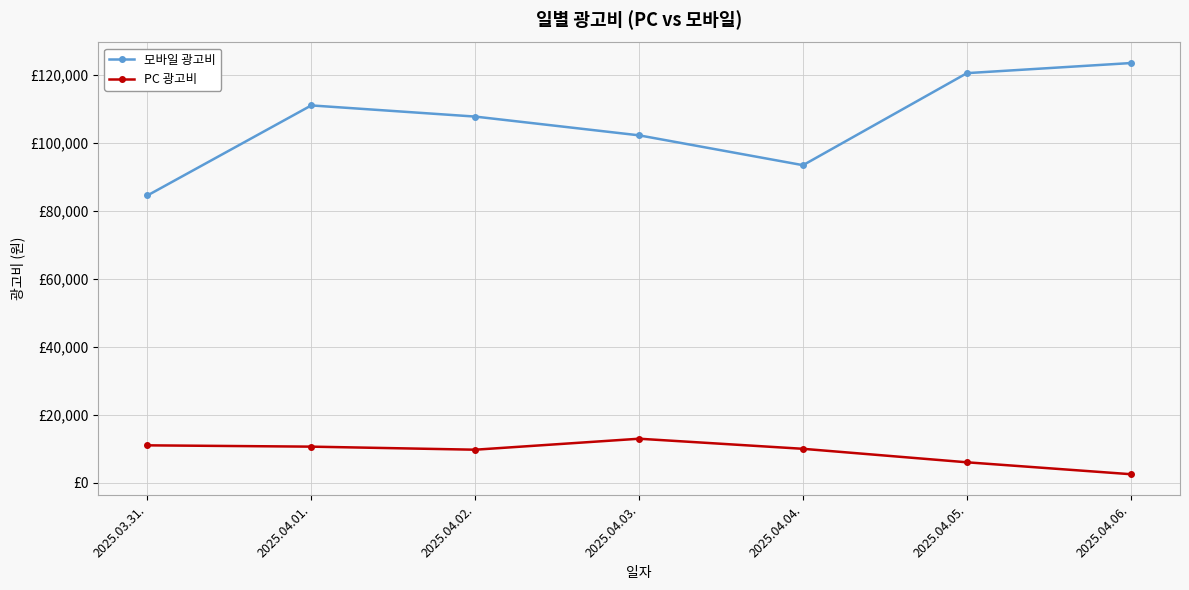

Does the chart have visible grid lines?

Yes